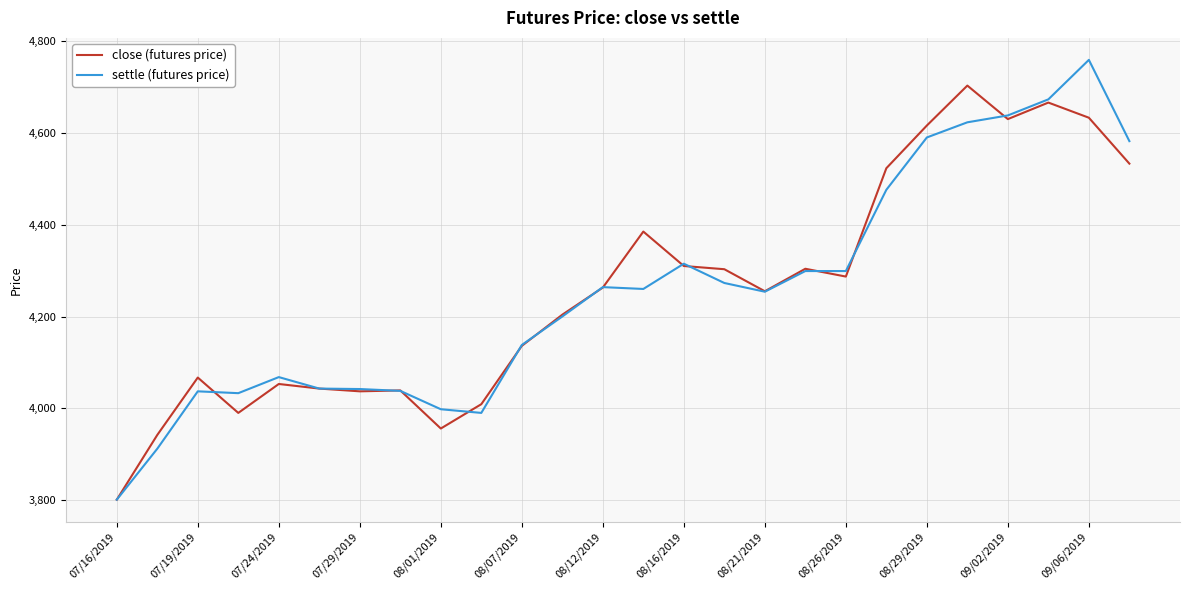

What is the maximum value shown in the chart?

4759